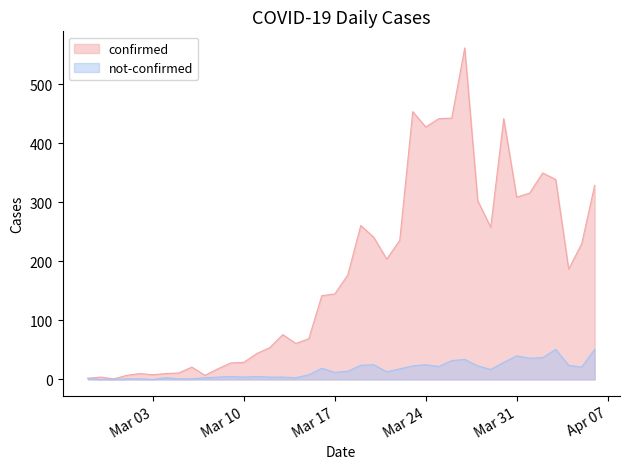

What position from the left is 2020-03-22?

25